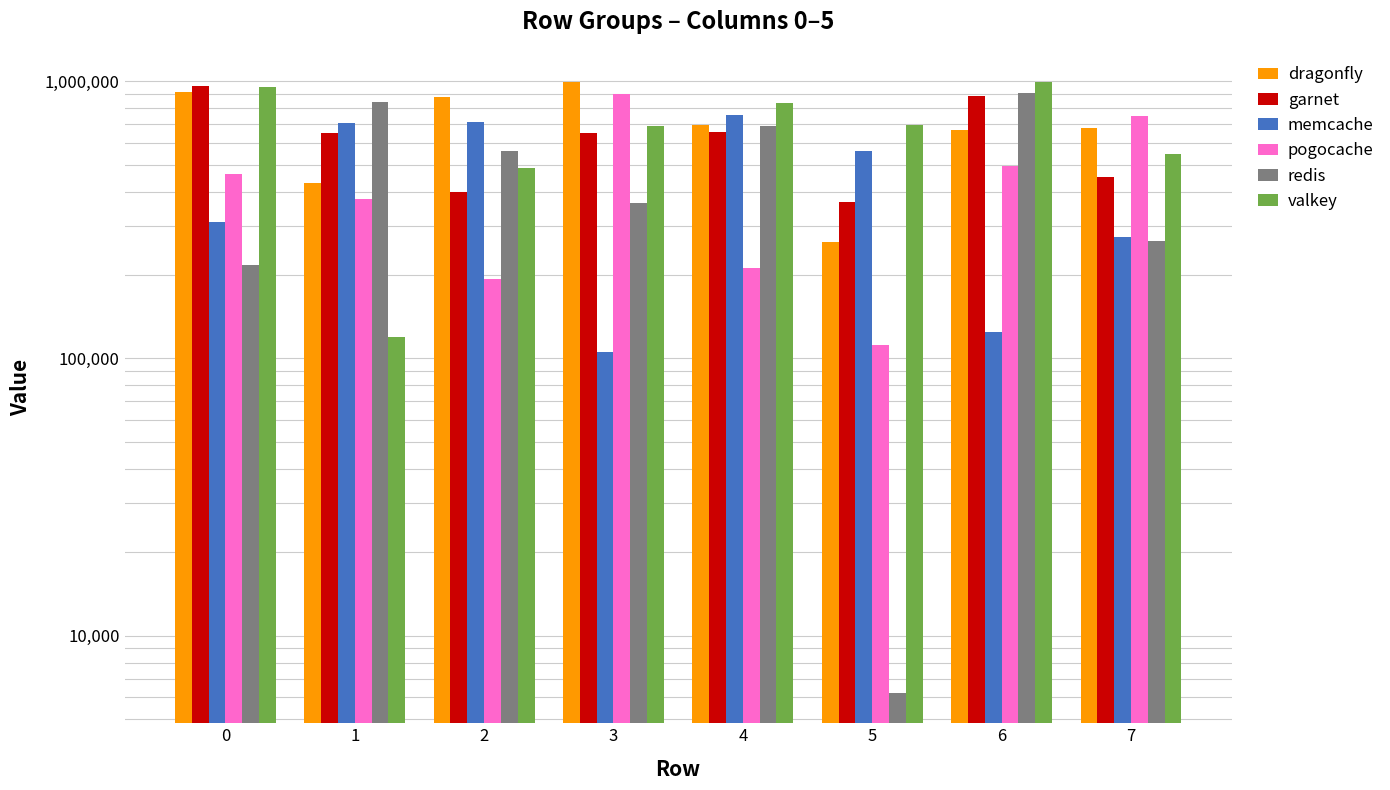

Rank the series by their maximum value, from highest to lowest.

valkey, dragonfly, garnet, redis, pogocache, memcache